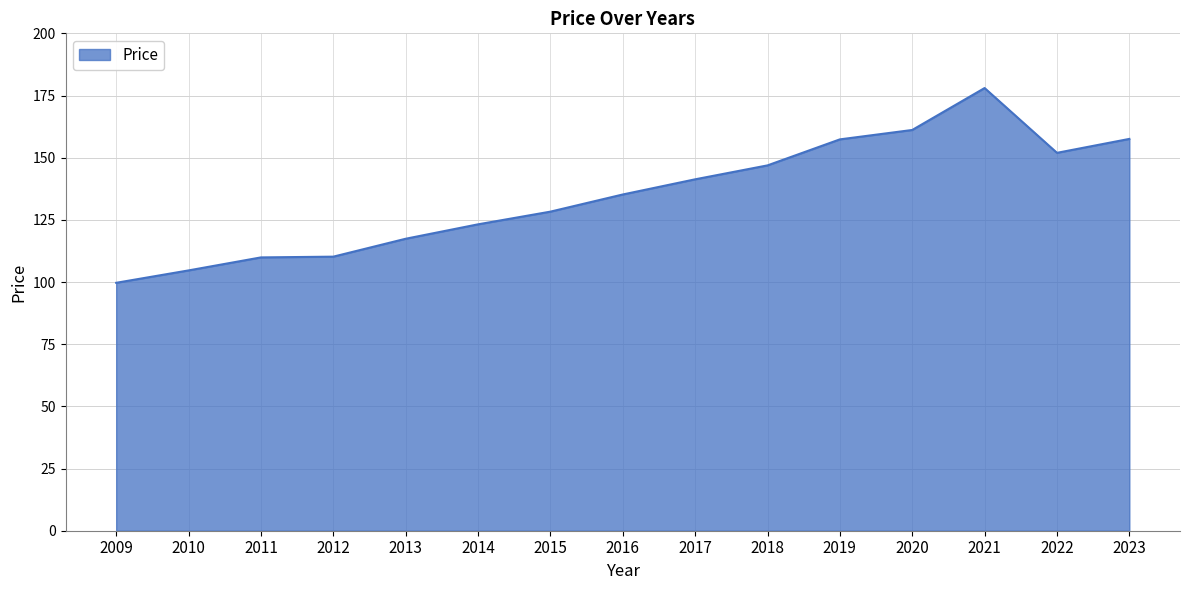

Between 2020 and 2013, which is larger?

2020